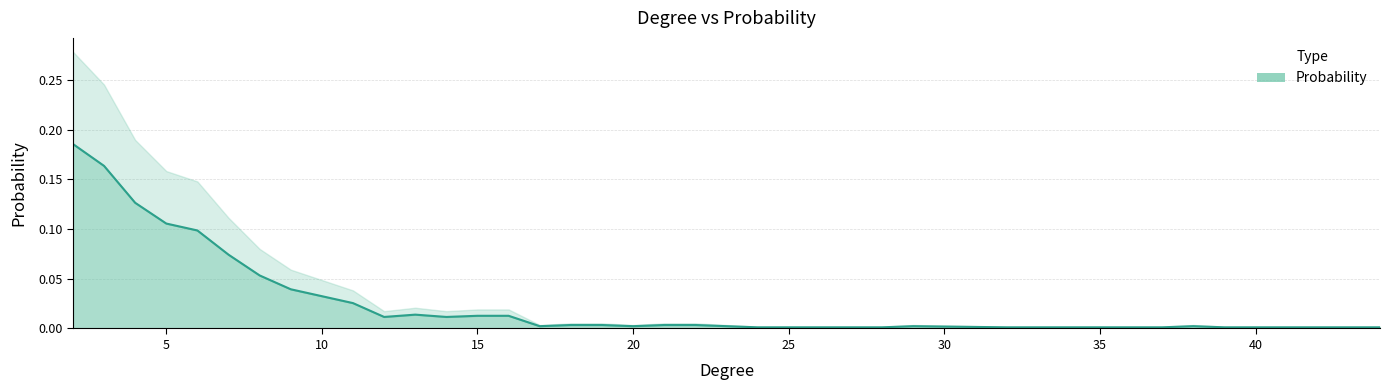

Rank the categories by value from highest to lowest.

2, 3, 4, 5, 6, 7, 8, 9, 10, 11, 13, 15, 16, 12, 14, 18, 19, 21, 22, 17, 20, 29, 38, 24, 25, 28, 32, 36, 37, 39, 44